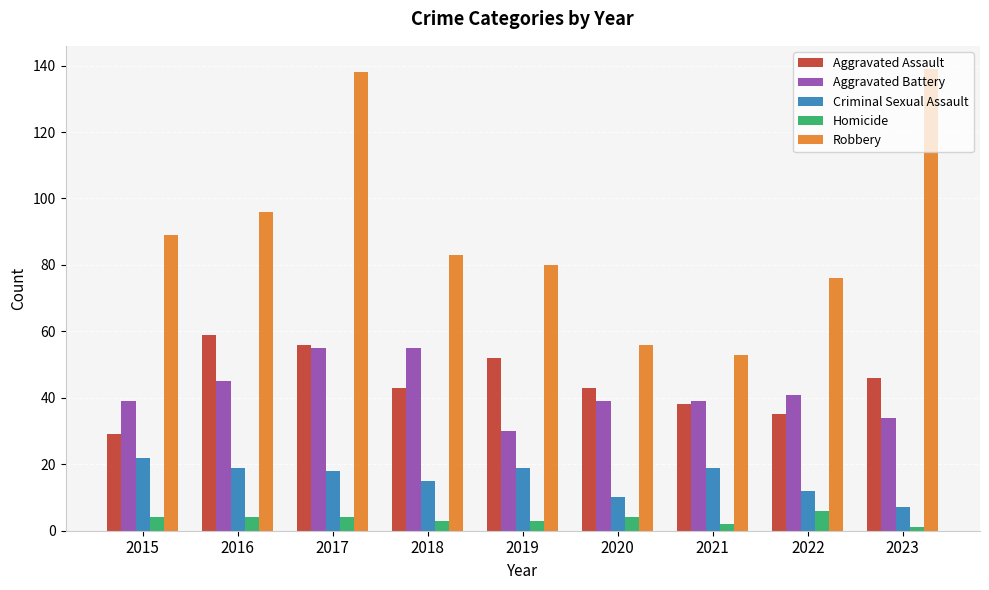

Is it true that Robbery equals 76 at 2022?

True